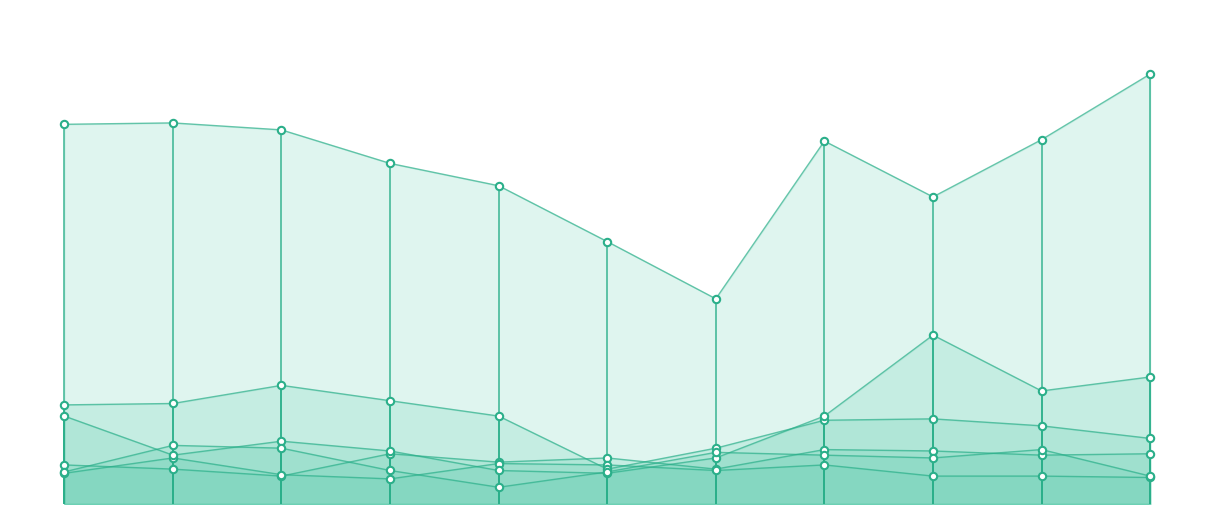

Which series has the largest total across all categories?

Theft